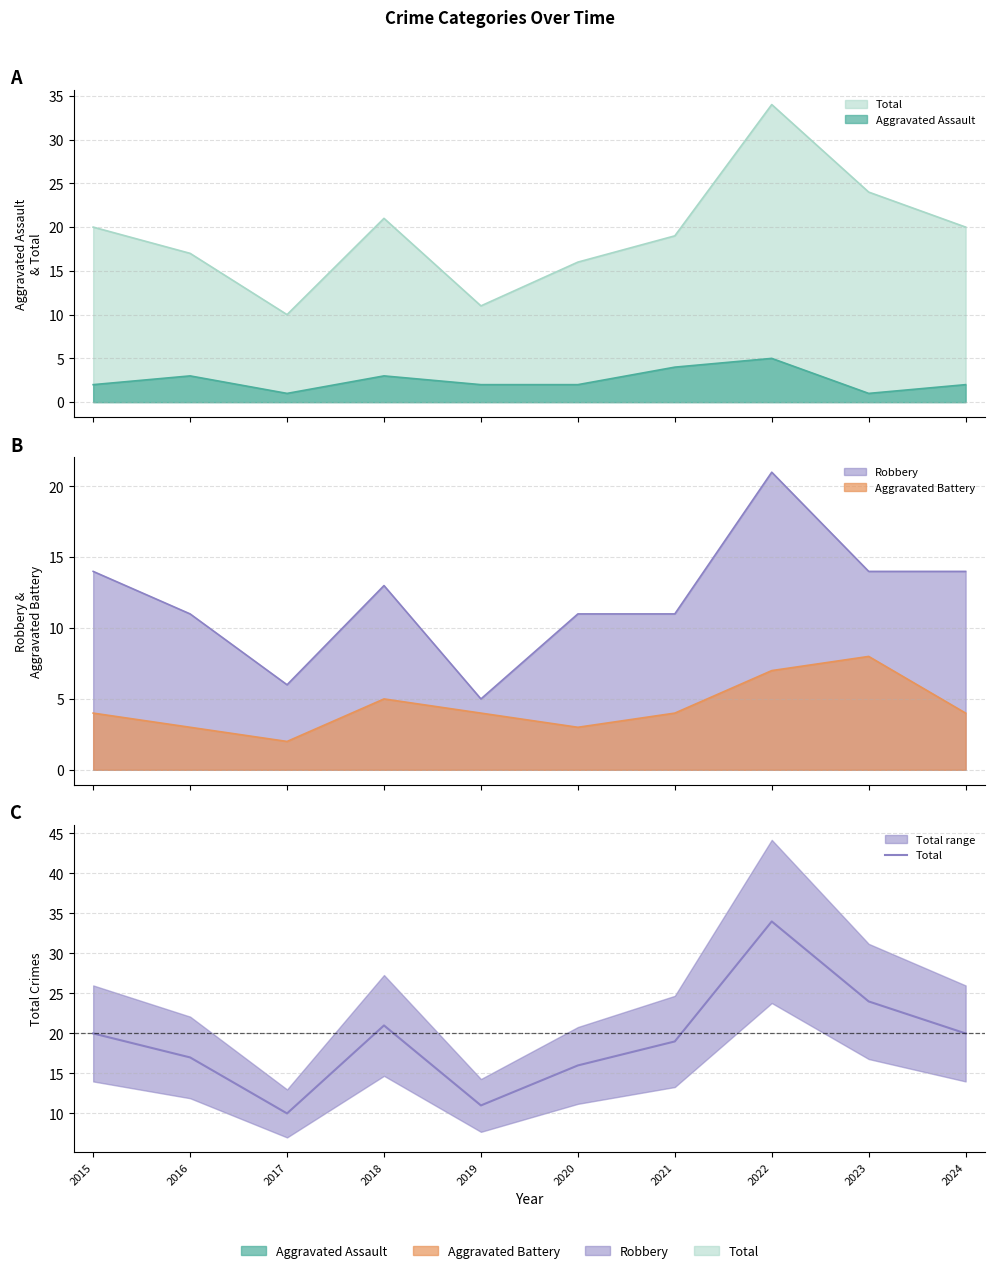

At which category does the chart reach its peak across all series?

2022